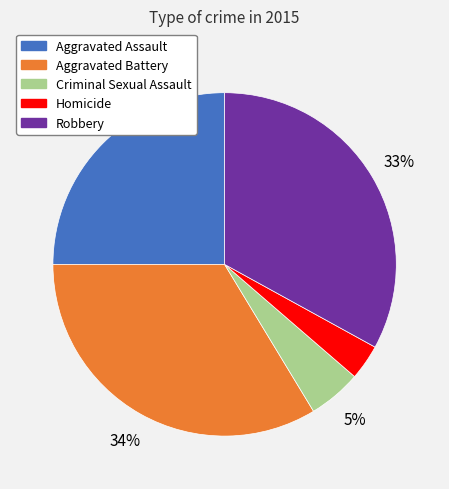

True or false: Homicide accounts for 3% of the total.

True